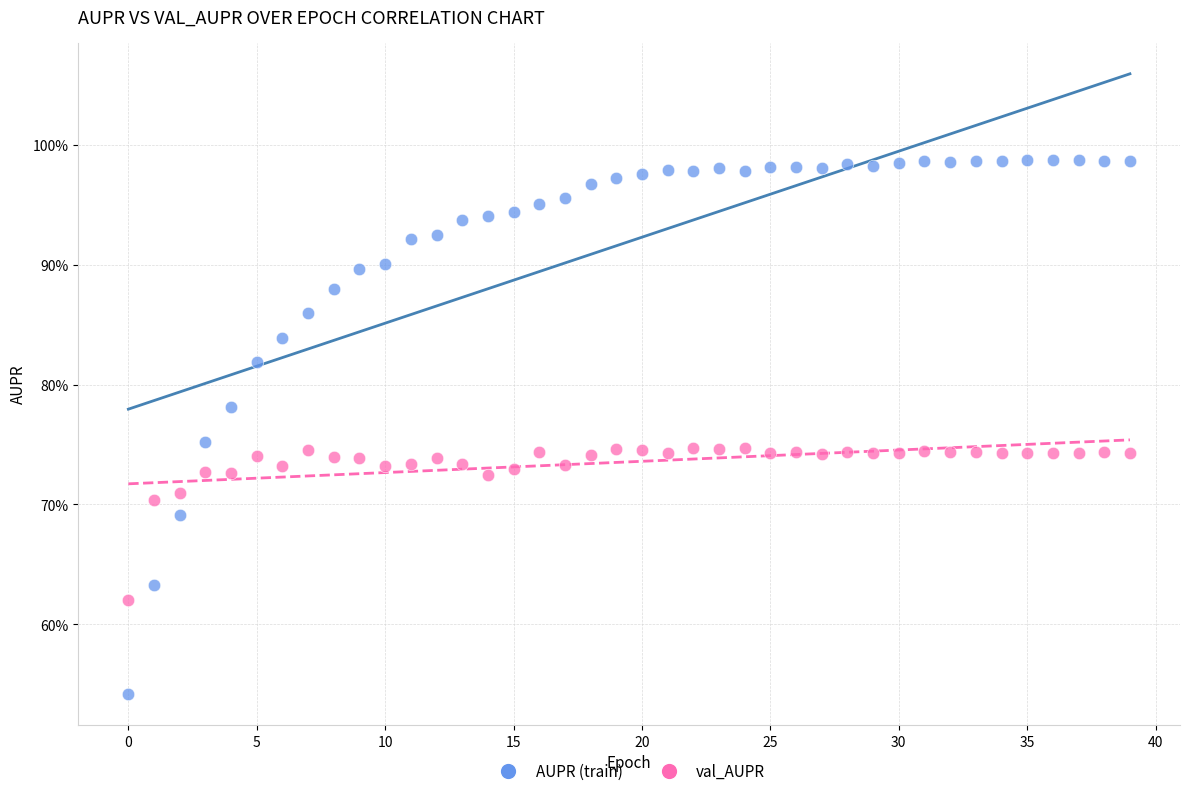

Which series has the largest Y range (max minus min)?

AUPR (train)